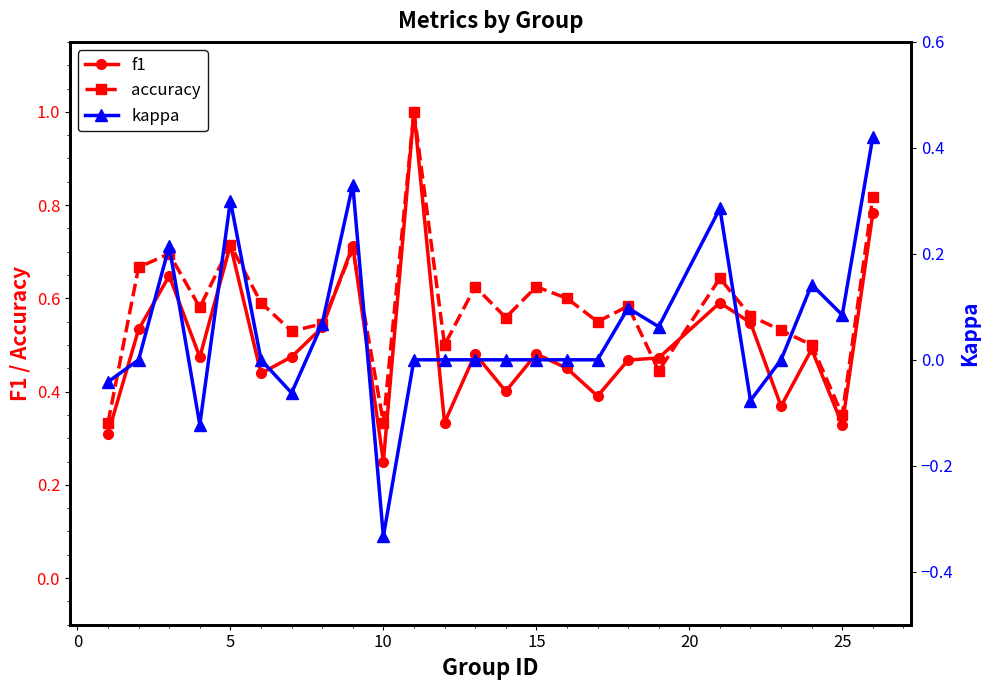

True or false: kappa and f1 intersect in this chart.

False